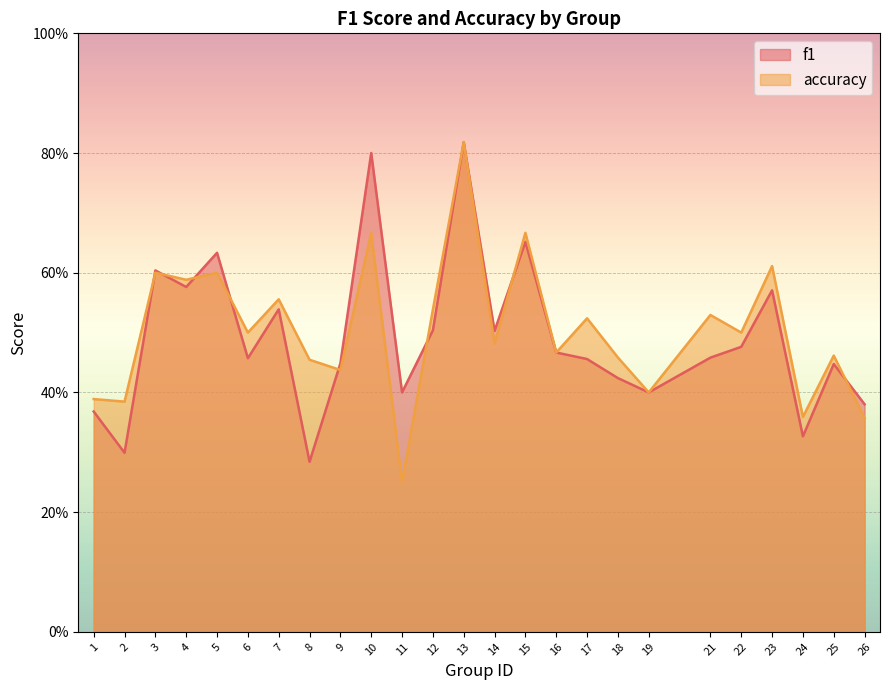

What is the sum of the accuracy values at 5 and 10?

1.3